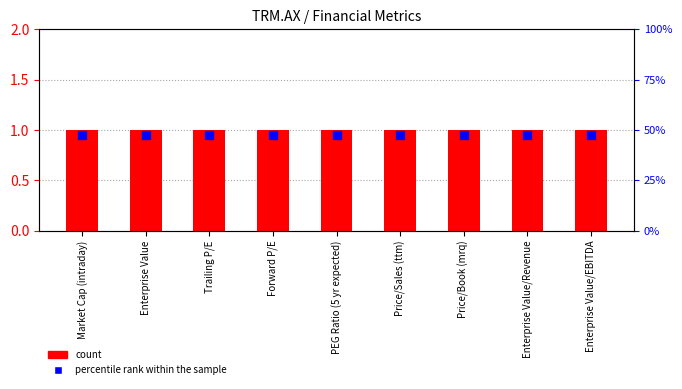

At how many categories does at least one series exceed 0?

9